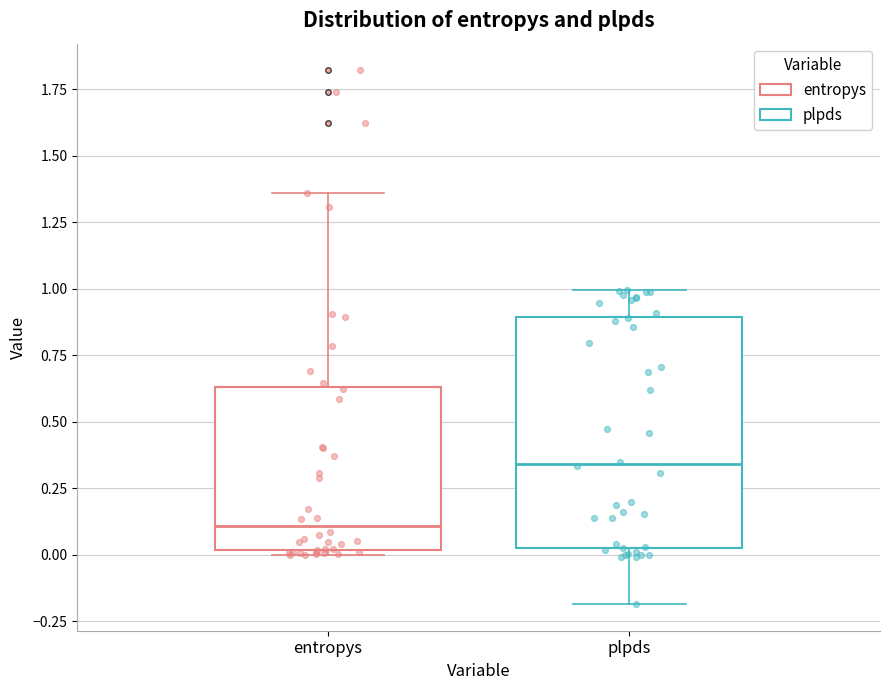

Reading left to right, transcribe this box plot: for each box, give where its median line is, the range the box spans, and where its two whiskers end, as read against the y-axis. The values are not printed on the chart, so give them approximately, as read against the axis.

entropys: median 0.10, box 0.00 to 0.65, whiskers 0.00 (just below the box's lower edge) to 1.35
plpds: median 0.35, box 0.05 to 0.90, whiskers -0.20 to 1.00